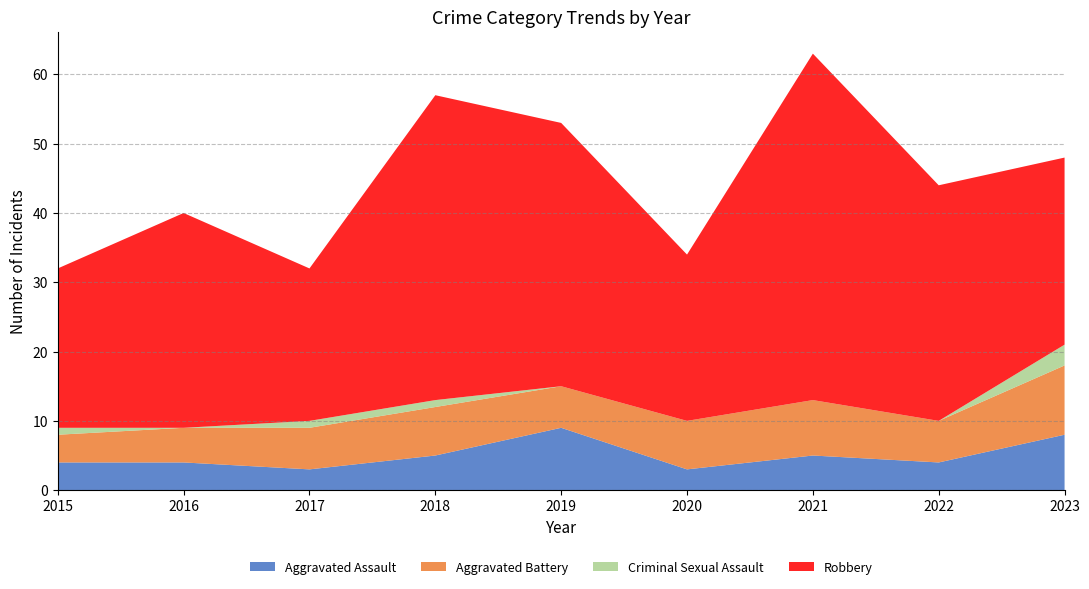

Reading left to right, list all the values displayed in this chart.

Aggravated Assault: 2015=4	2016=4	2017=3	2018=5	2019=9	2020=3	2021=5	2022=4	2023=8
Aggravated Battery: 2015=4	2016=5	2017=6	2018=7	2019=6	2020=7	2021=8	2022=6	2023=10
Criminal Sexual Assault: 2015=1	2016=0	2017=1	2018=1	2019=0	2020=0	2021=0	2022=0	2023=3
Robbery: 2015=23	2016=31	2017=22	2018=44	2019=38	2020=24	2021=50	2022=34	2023=27